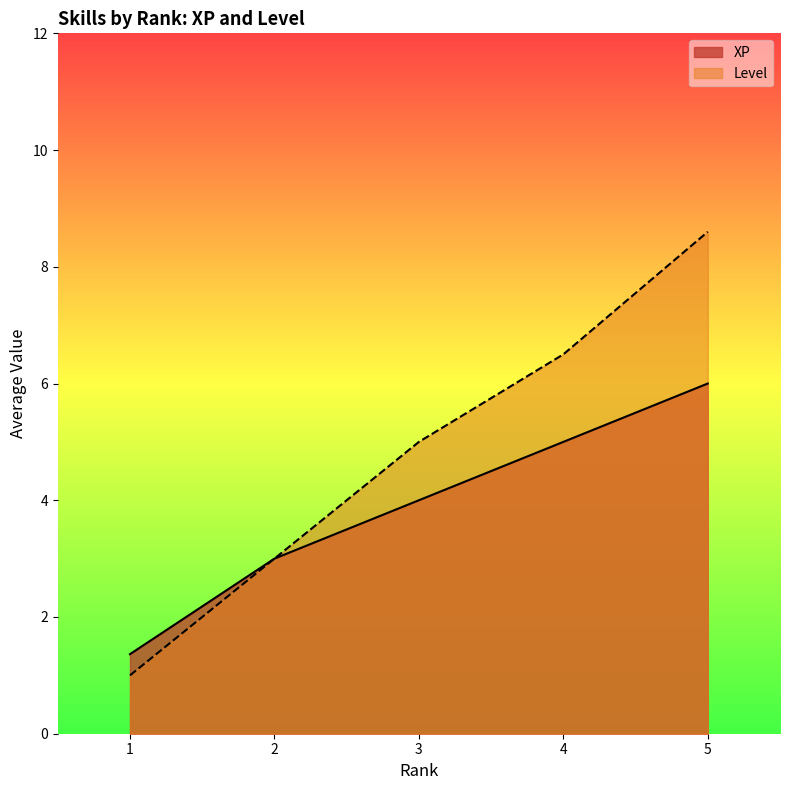

At which category is the sum across all series the highest?

5